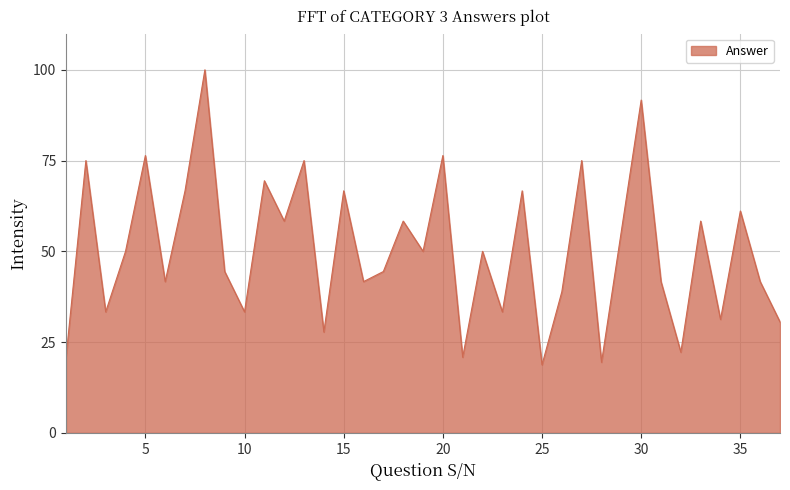

What is the greatest value displayed?

100.0